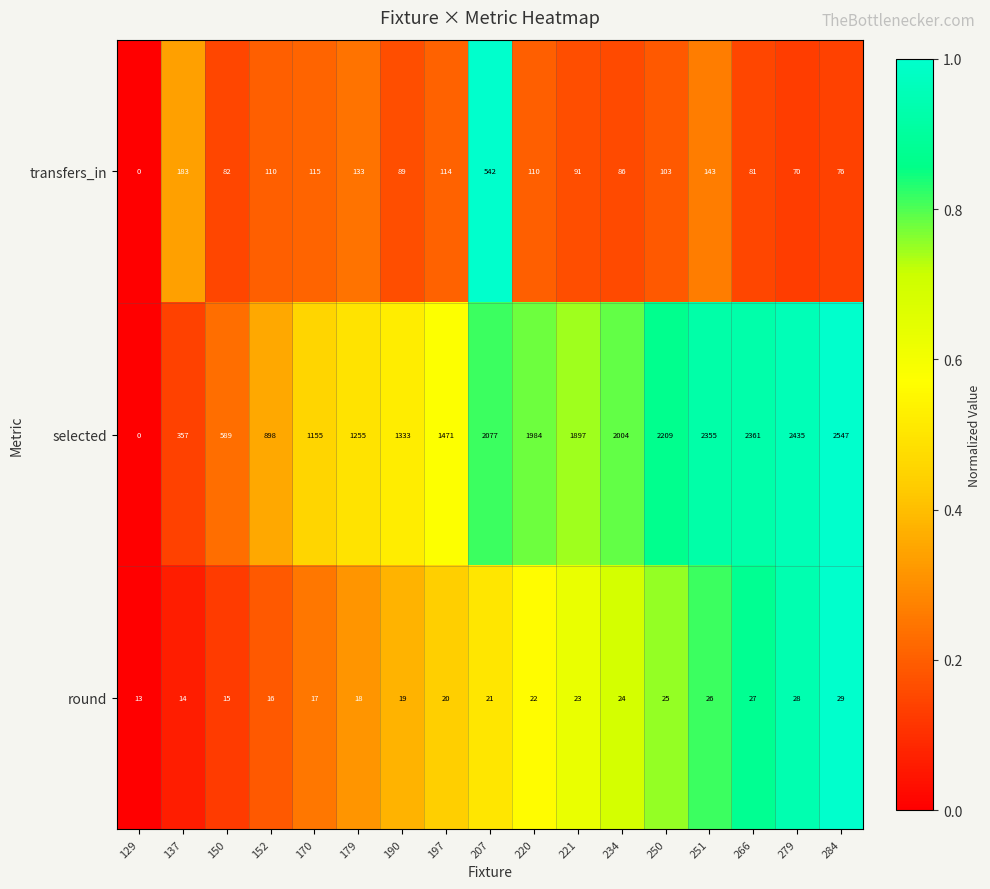

Which series has the largest total across all categories?

selected